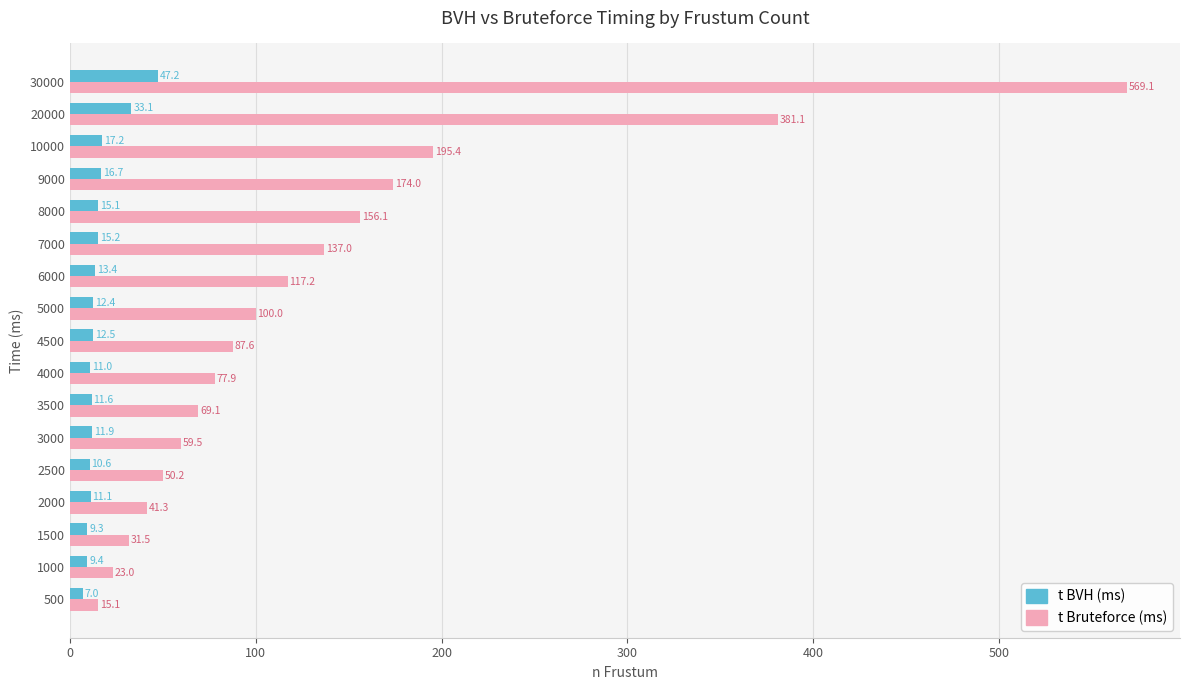

What is the sum of all t Bruteforce (ms) values?

2285.0